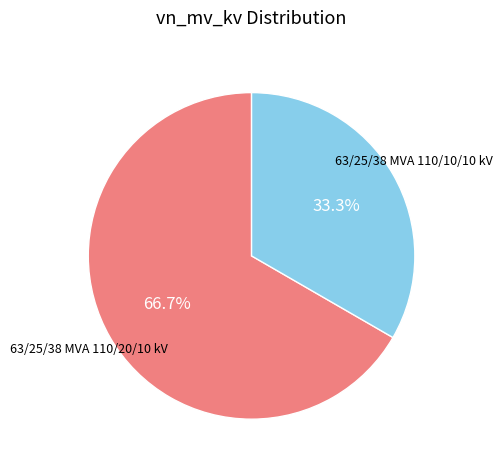

Is there a majority slice in this chart?

Yes